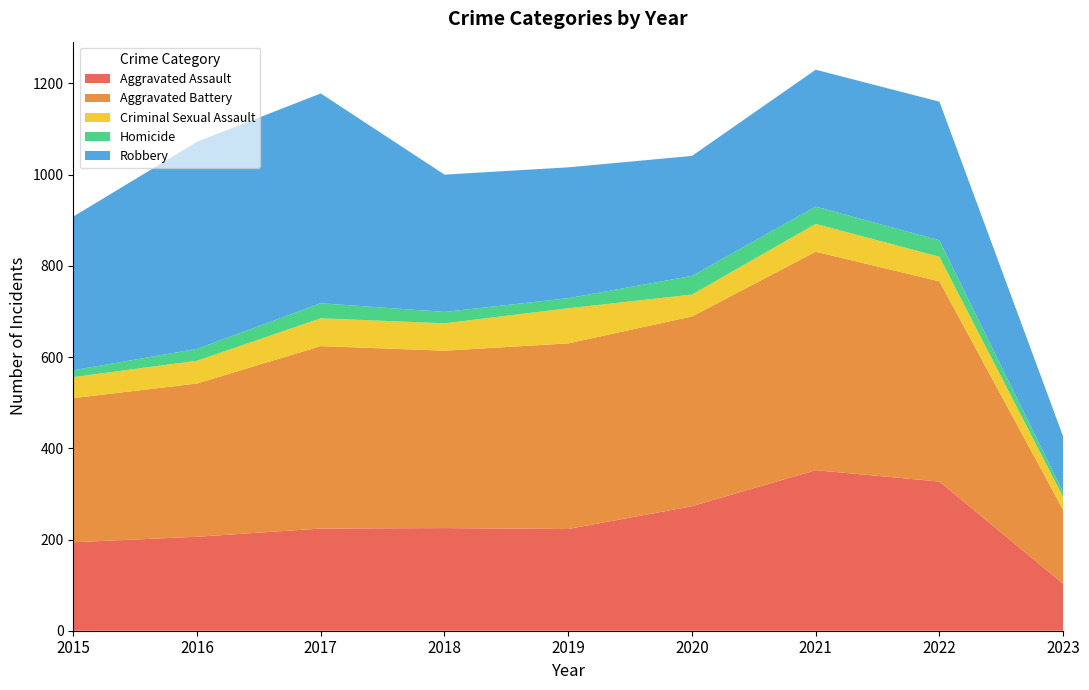

Reading right to left, what are all the values shown in this chart?

Aggravated Assault: 2023=103	2022=327	2021=352	2020=273	2019=223	2018=225	2017=224	2016=206	2015=194
Aggravated Battery: 2023=162	2022=439	2021=479	2020=416	2019=407	2018=389	2017=400	2016=336	2015=316
Criminal Sexual Assault: 2023=28	2022=54	2021=61	2020=48	2019=77	2018=60	2017=61	2016=50	2015=46
Homicide: 2023=11	2022=36	2021=38	2020=41	2019=22	2018=25	2017=33	2016=26	2015=15
Robbery: 2023=122	2022=304	2021=300	2020=263	2019=287	2018=301	2017=460	2016=454	2015=337